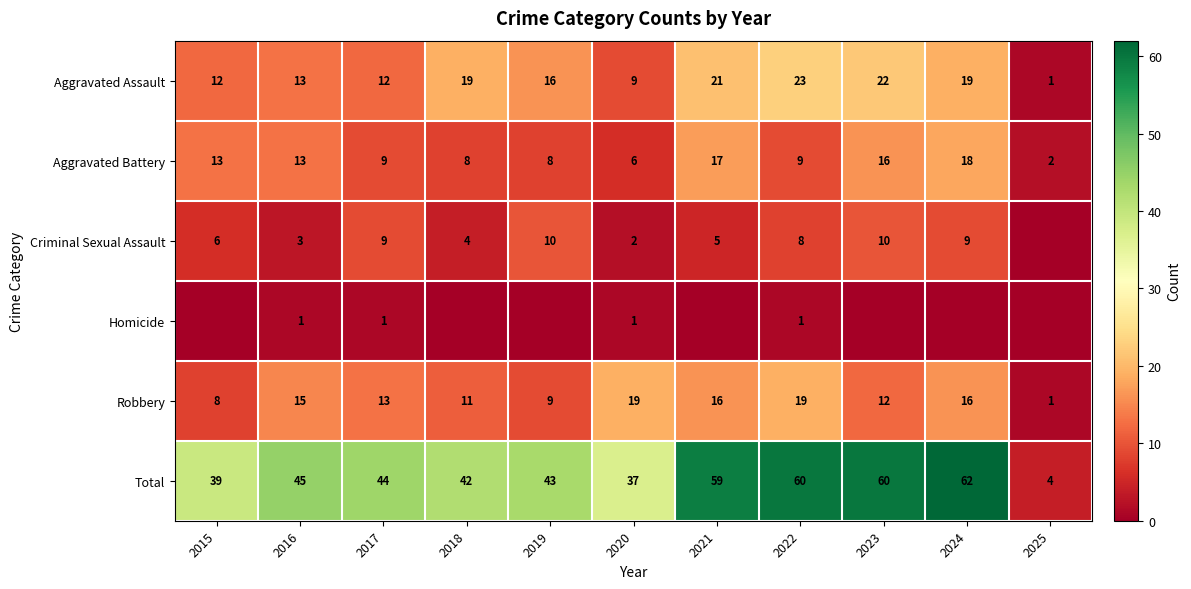

What is the sum of all Total values?

495